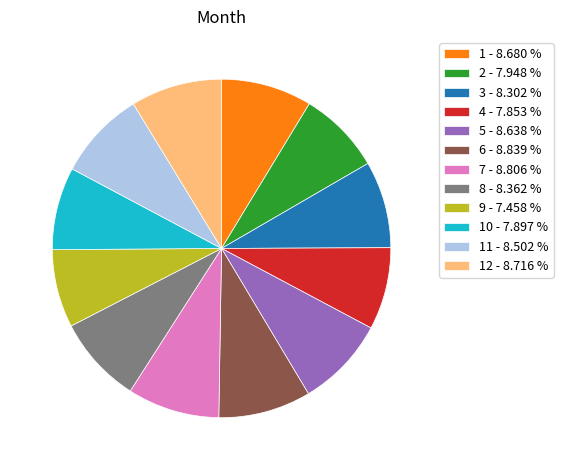

Is there any slice that represents more than half of the pie?

No